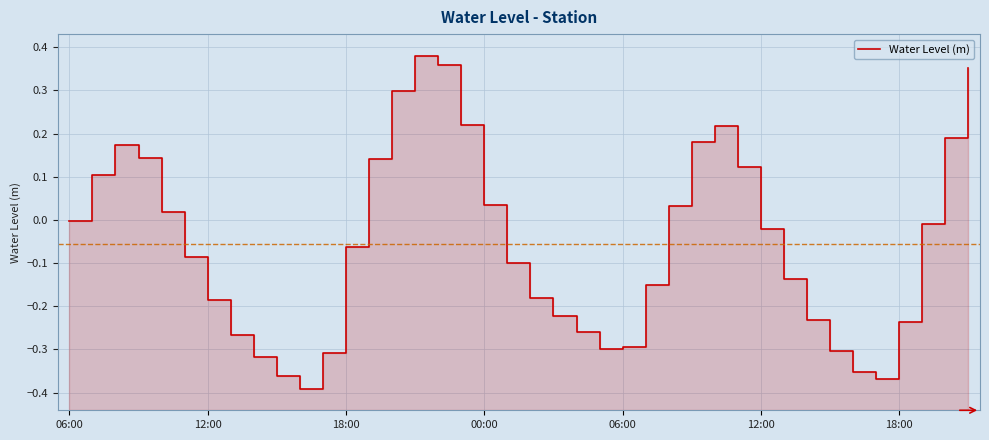

How many values are above zero?

16